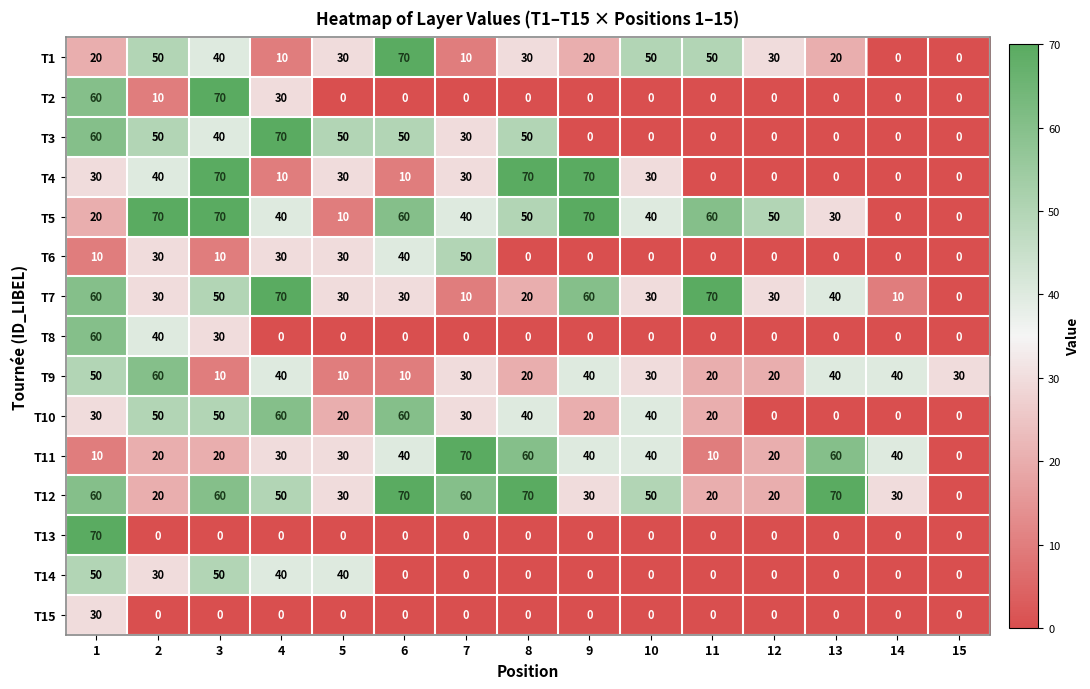

What is the difference between the highest and lowest values at 10?

50